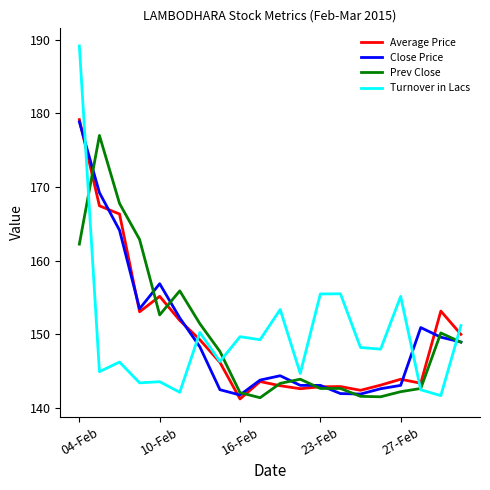

What is the maximum value for Average Price?

179.2